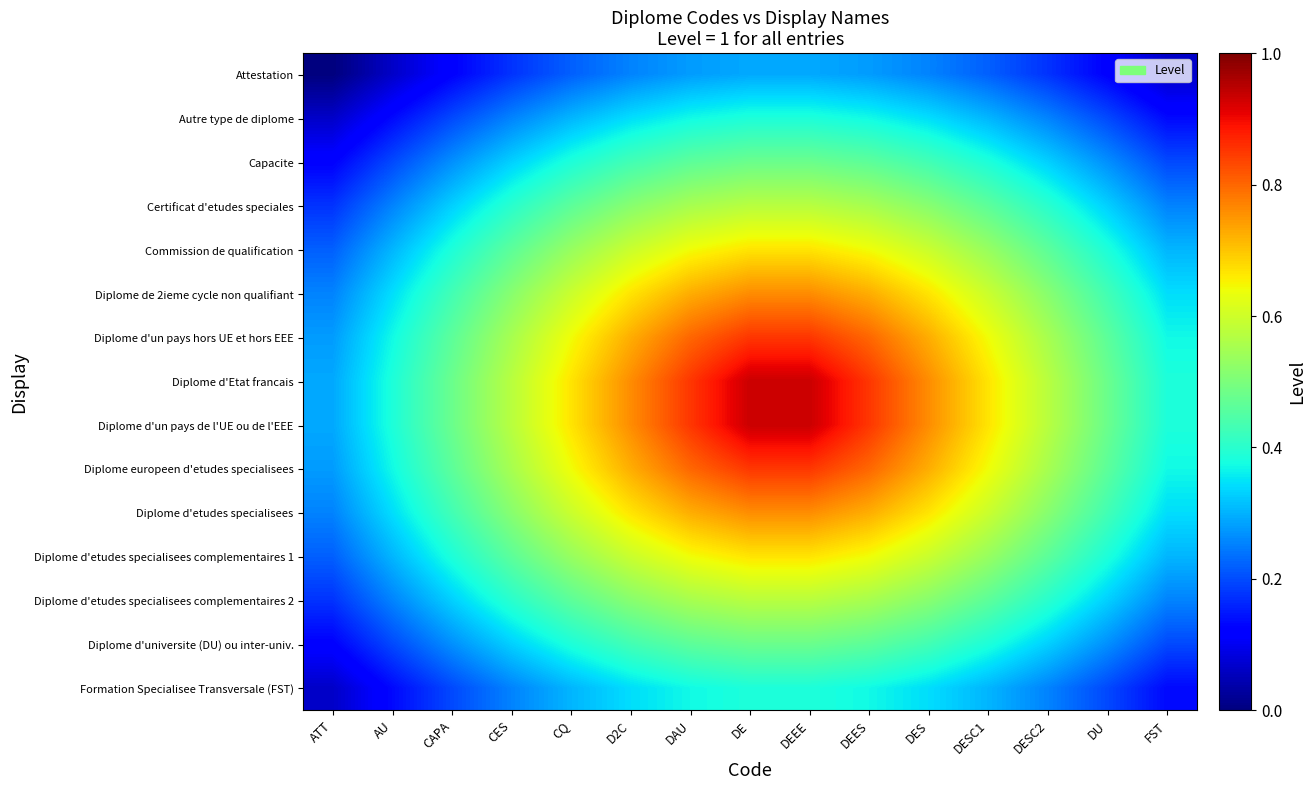

At which category is the sum across all series the highest?

DE